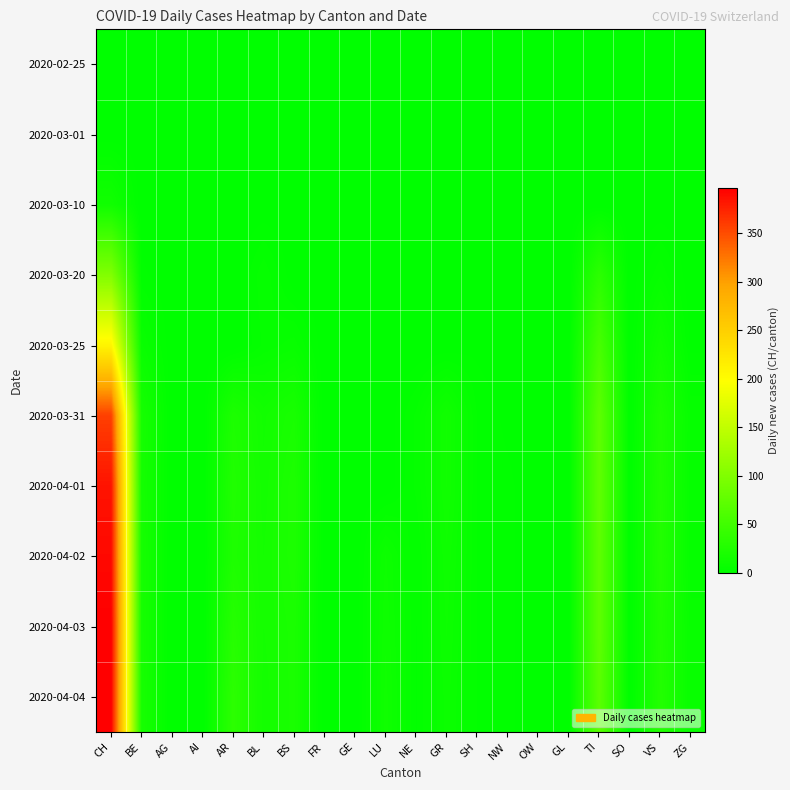

At how many categories does at least one series exceed 40?

2